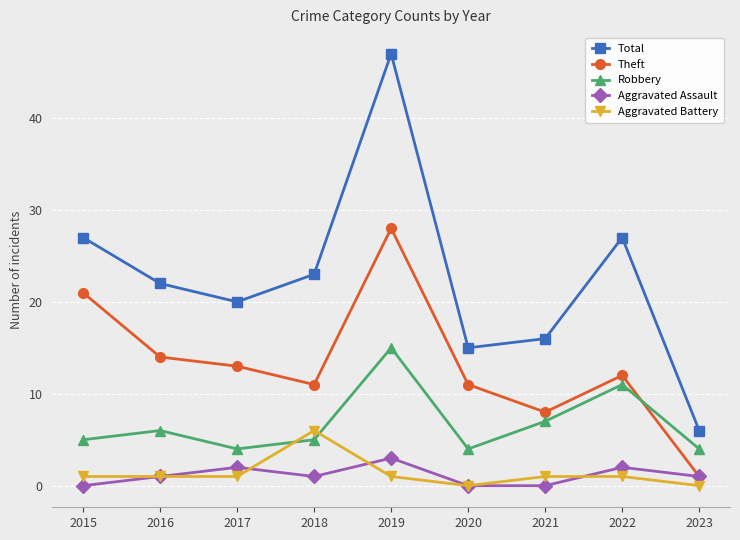

At which category does Robbery reach its first local peak?

2016